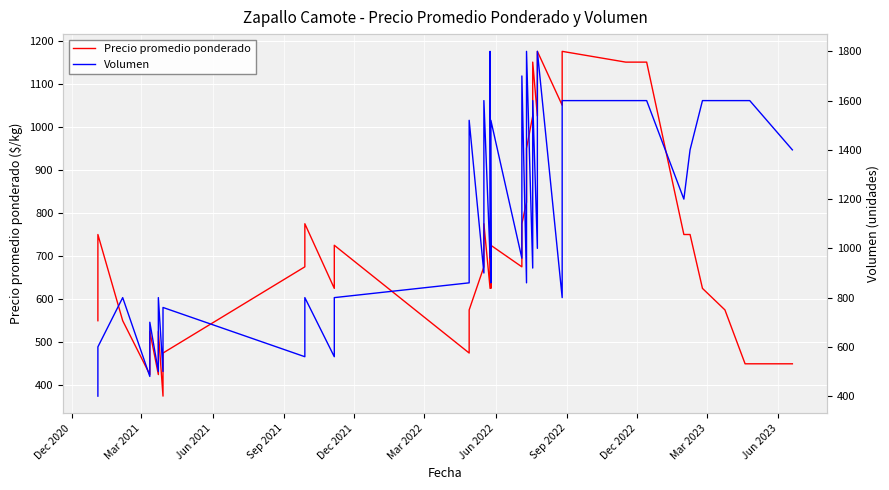

Reading right to left, extract all data points from this chart.

Precio promedio ponderado: 450	450	450	575	625	750	750	1150	1150	1175	1050	1175	1025	1150	1025	950	825	775	675	725	625	725	625	775	675	575	475	725	625	775	675	475	375	525	425	525	425	550	750	550
Volumen: 1400	1600	1600	1600	1600	1400	1200	1600	1600	1600	800	1800	1000	1600	920	1800	860	1700	960	1520	860	1800	960	1600	900	1520	860	800	560	800	560	760	500	800	500	700	480	800	600	400